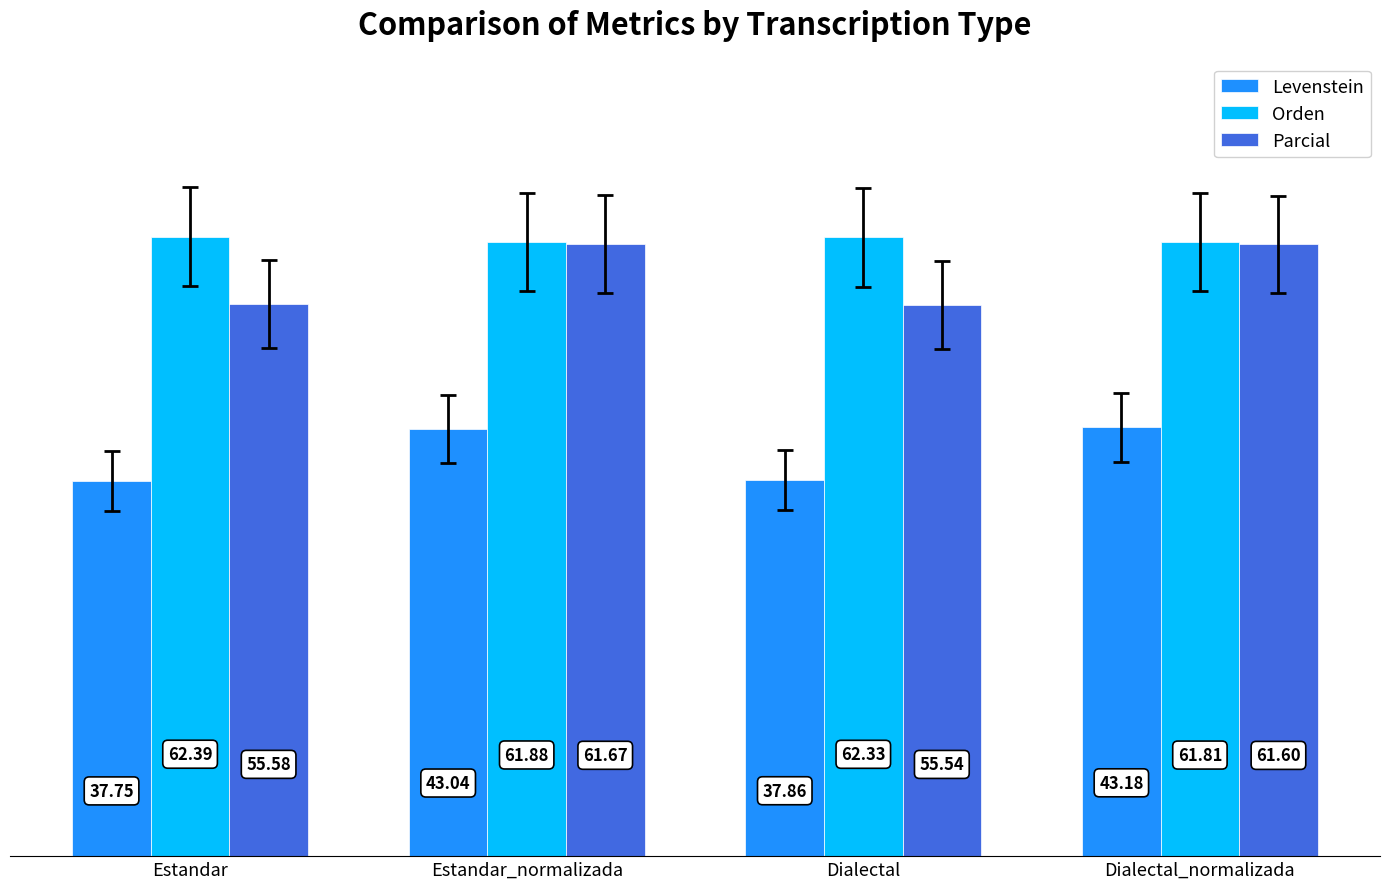

What is the spread (max minus min) of values at Dialectal_normalizada?

18.6